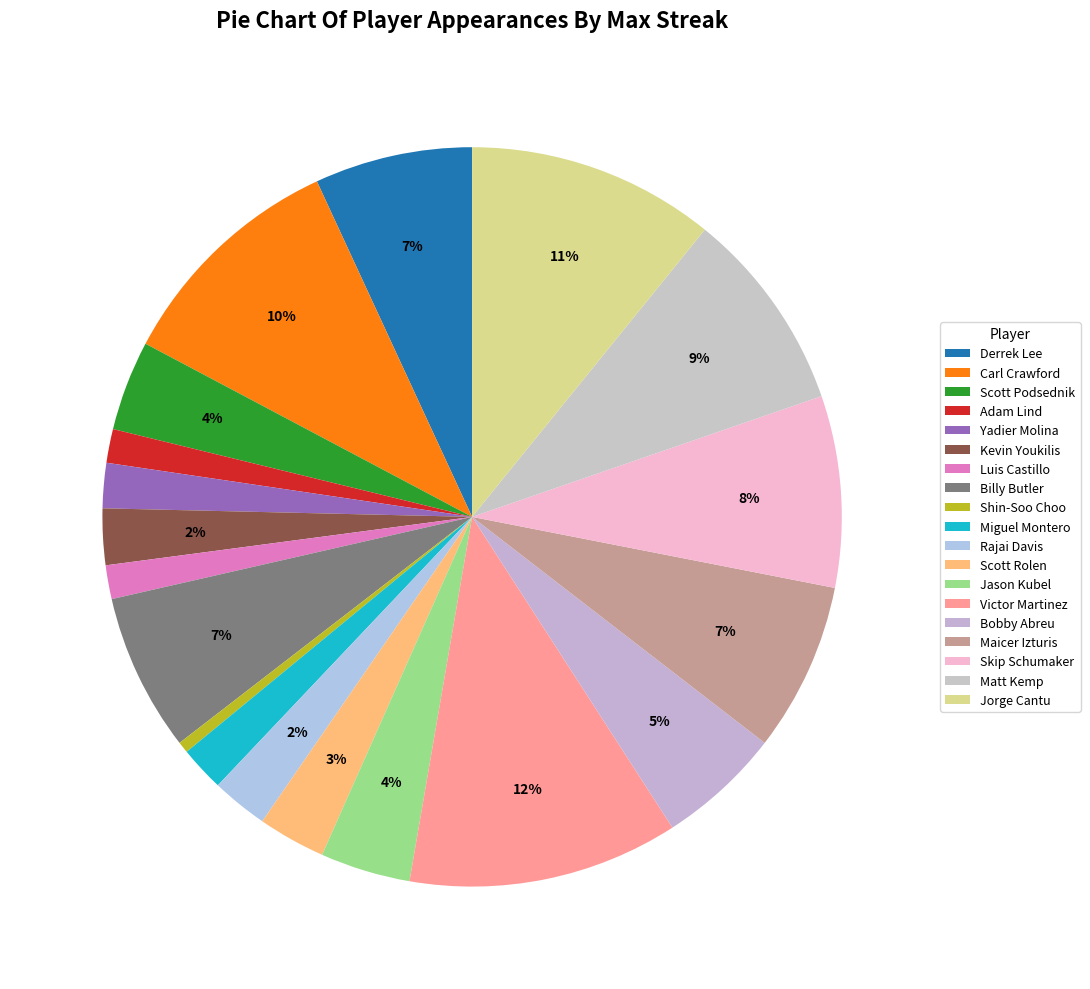

How many slices are in this pie chart?

19